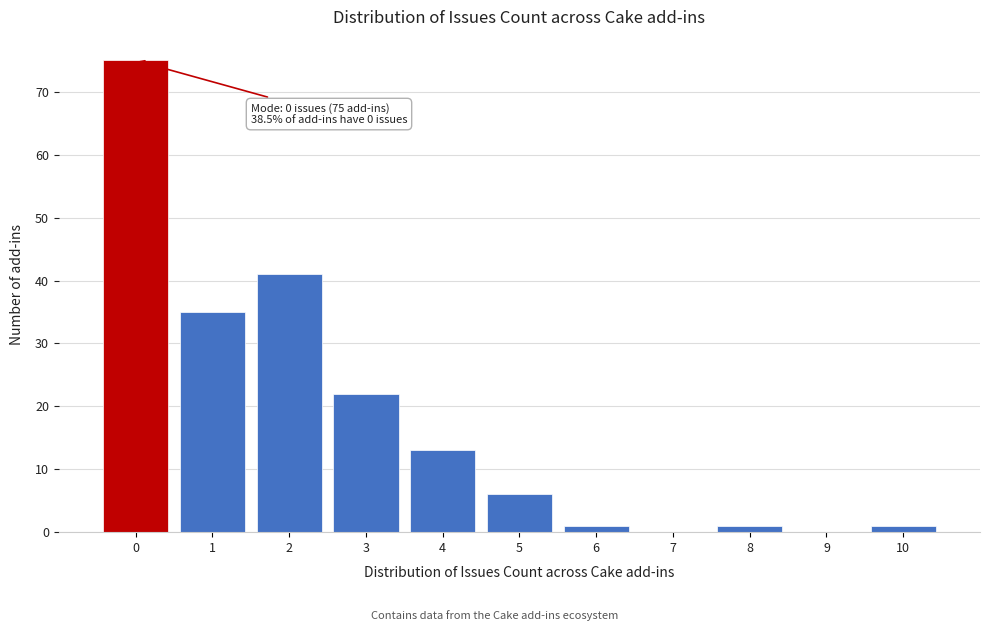

Reading left to right, what are all the values shown in this chart?

0=75	1=35	2=41	3=22	4=13	5=6	6=1	7=0	8=1	9=0	10=1